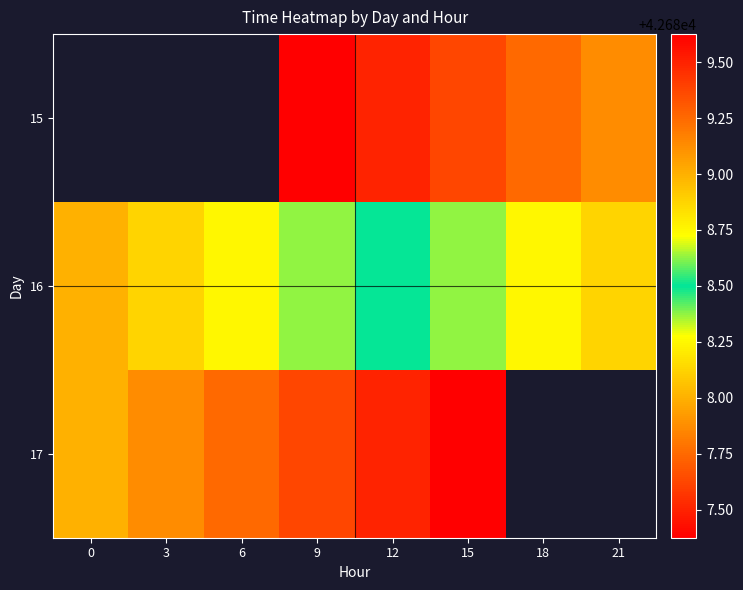

What is the minimum value for 16?

42688.0